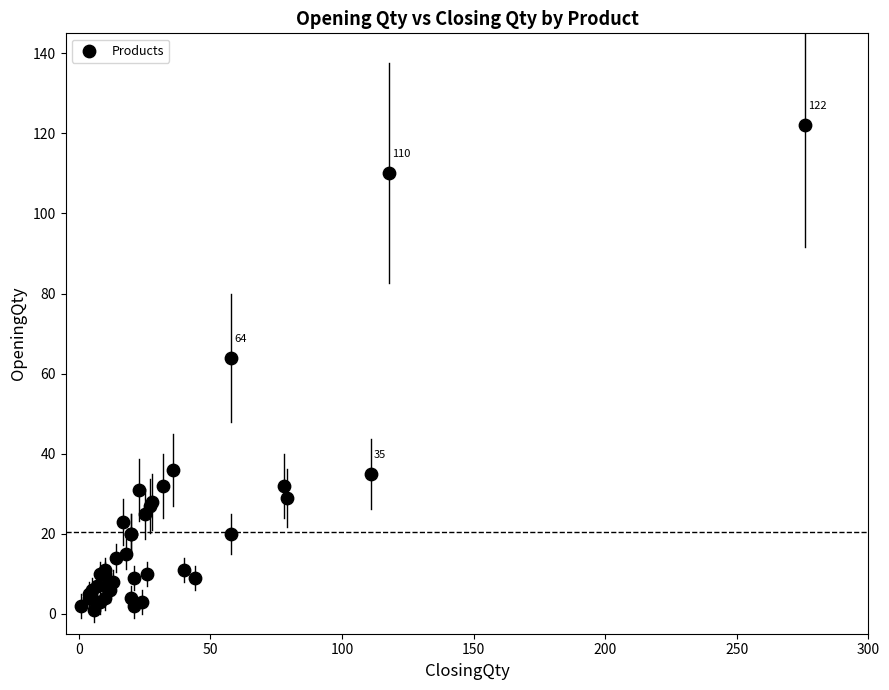

What Y value in the scatter plot is closest to 61?

64